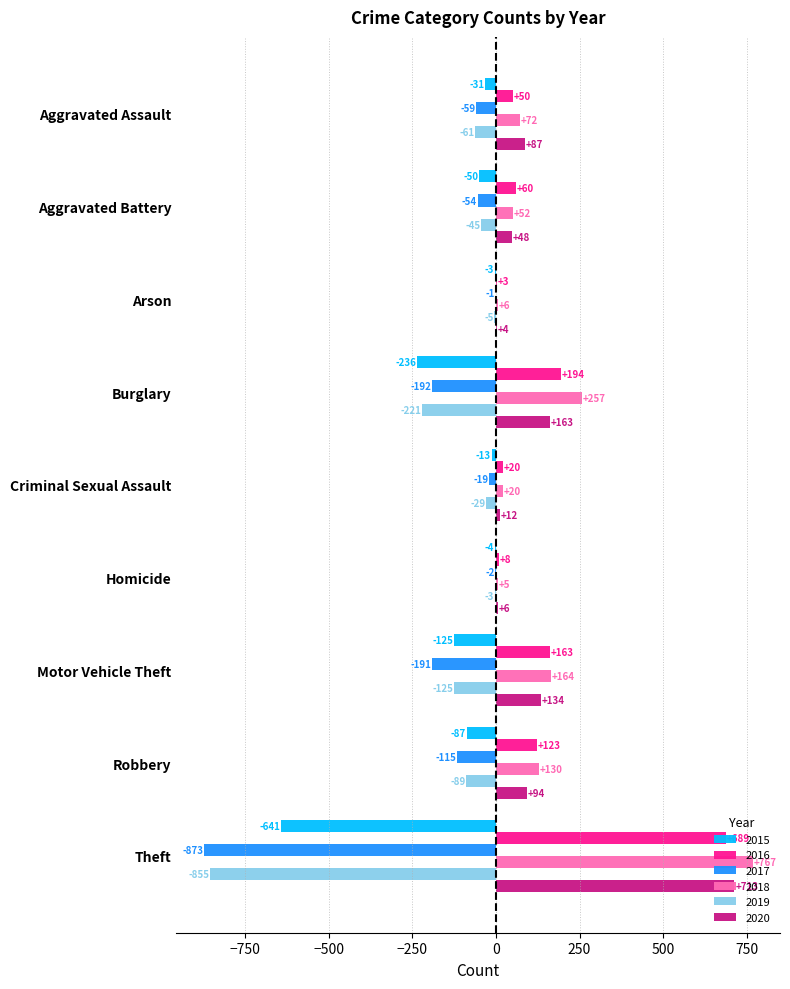

What is the sum of the 2015 values at Robbery and Criminal Sexual Assault?

-100